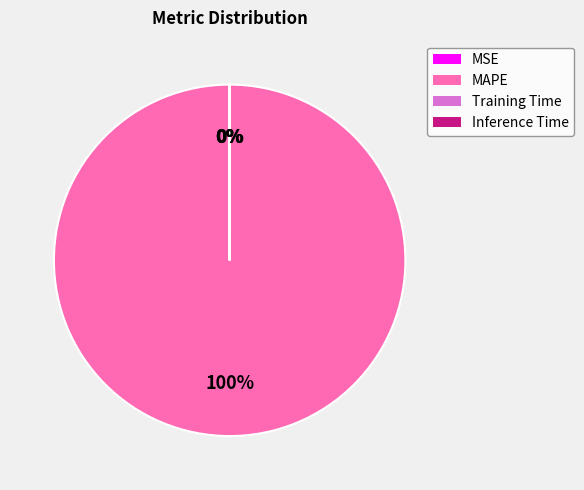

What percentage is the MAPE slice, to the nearest percent?

100%